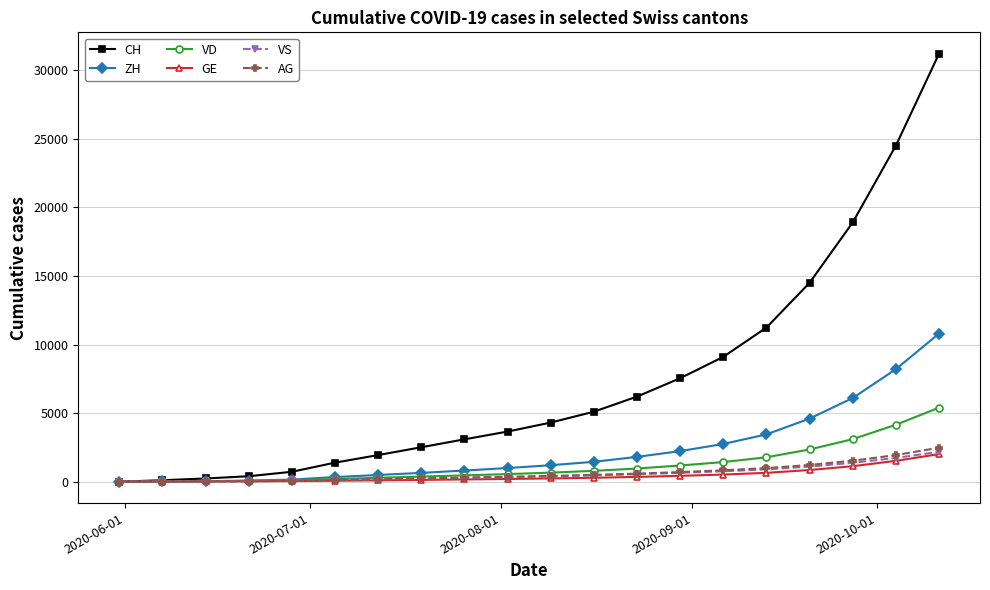

Which series has the largest range (max minus min)?

CH